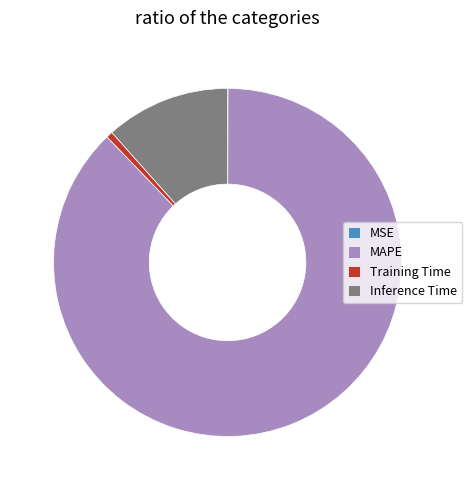

Between Training Time and MAPE, which is larger?

MAPE